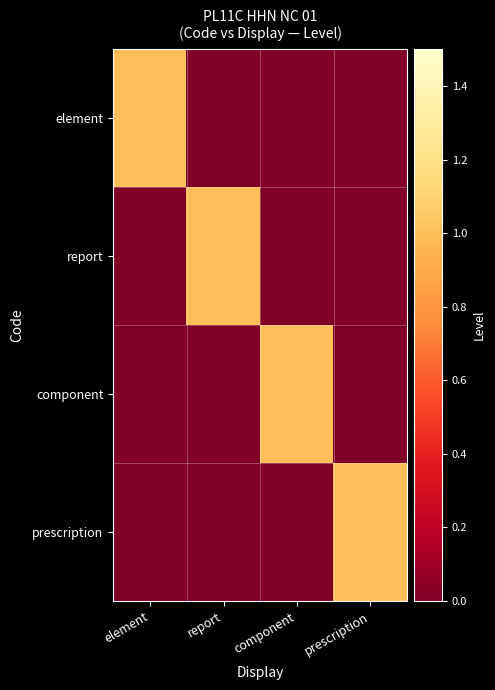

At which category is the sum across all series the highest?

element